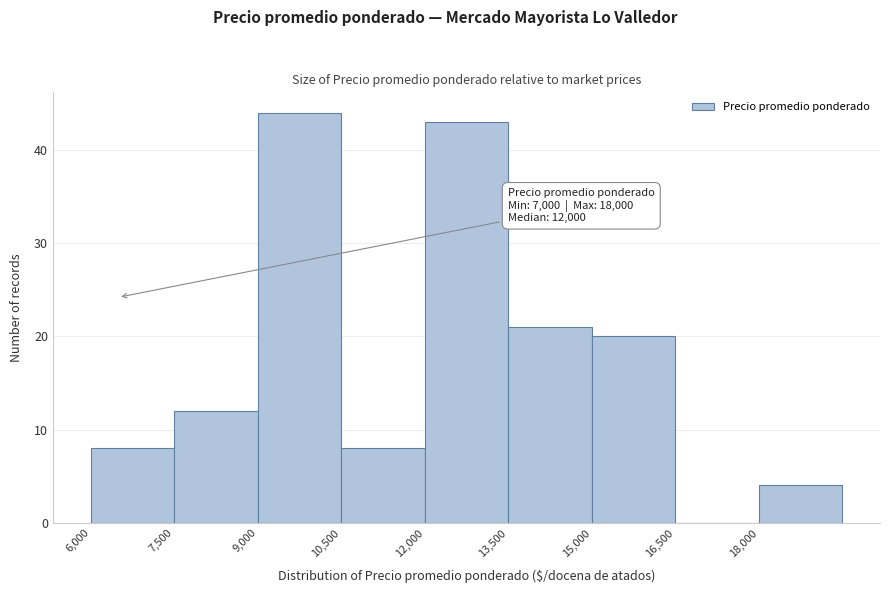

Over which range of the x-axis is the bar tallest?

9000 to 10500